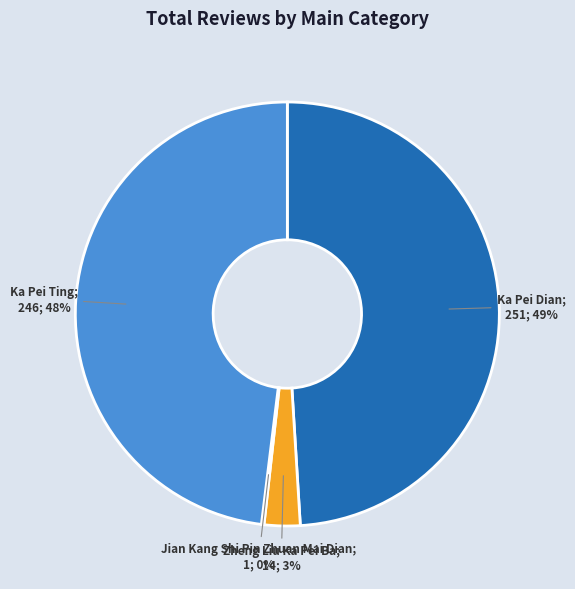

To the nearest percent, what is the average slice percentage?

25%